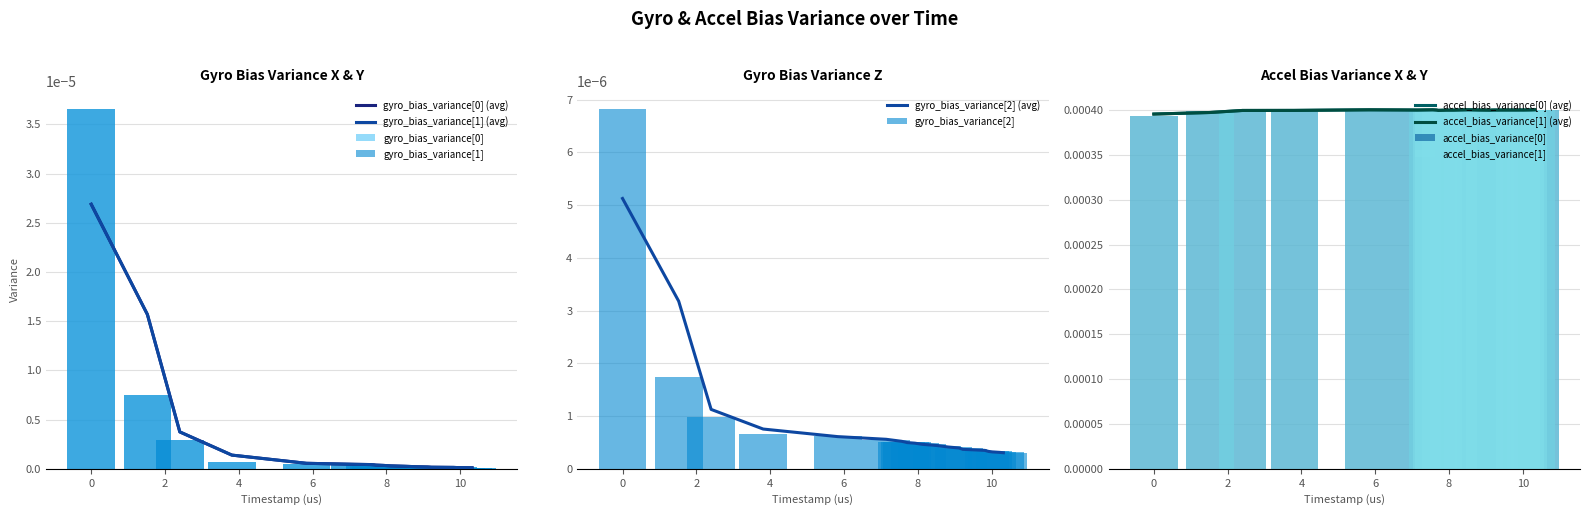

How many groups of bars are there?

20